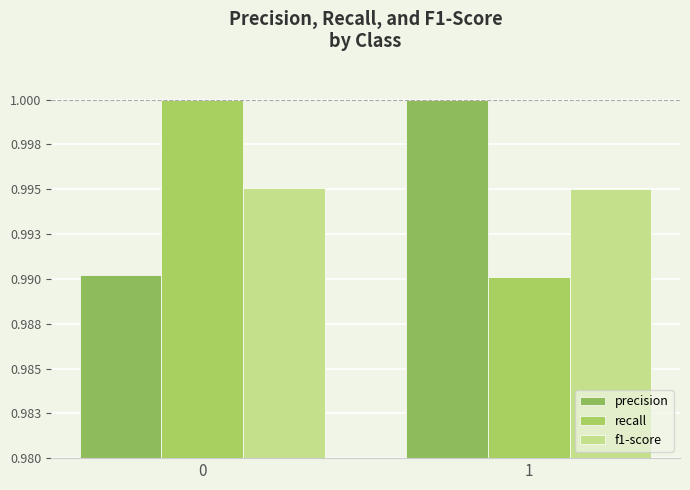

Does the chart contain any negative values?

No